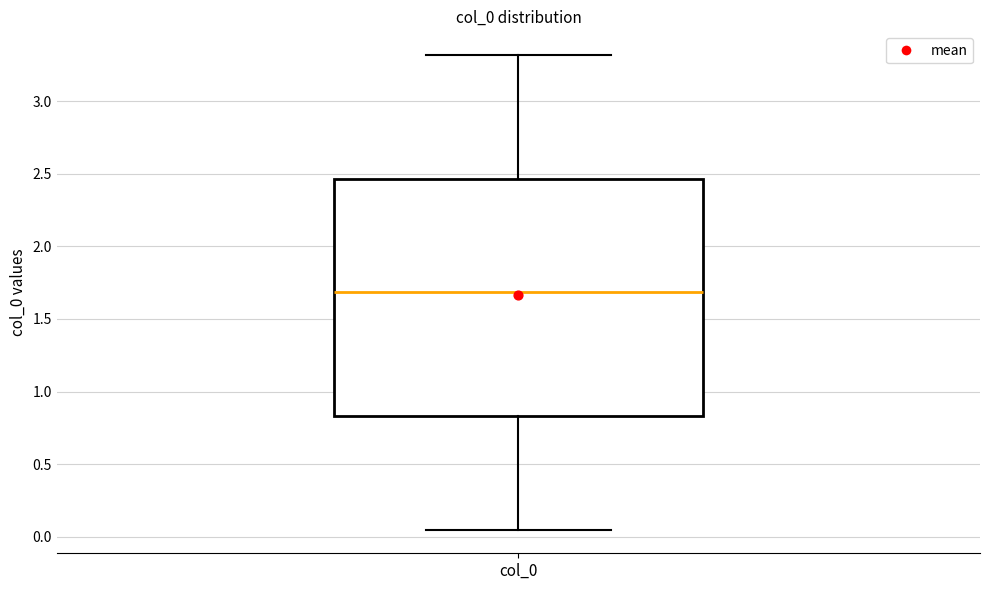

Transcribe this box plot: give where the median line is, the range the box spans, and where the two whiskers end, as read against the y-axis. The values are not printed on the chart, so give them approximately, as read against the axis.

median 1.70, box 0.85 to 2.45, whiskers 0.05 to 3.30